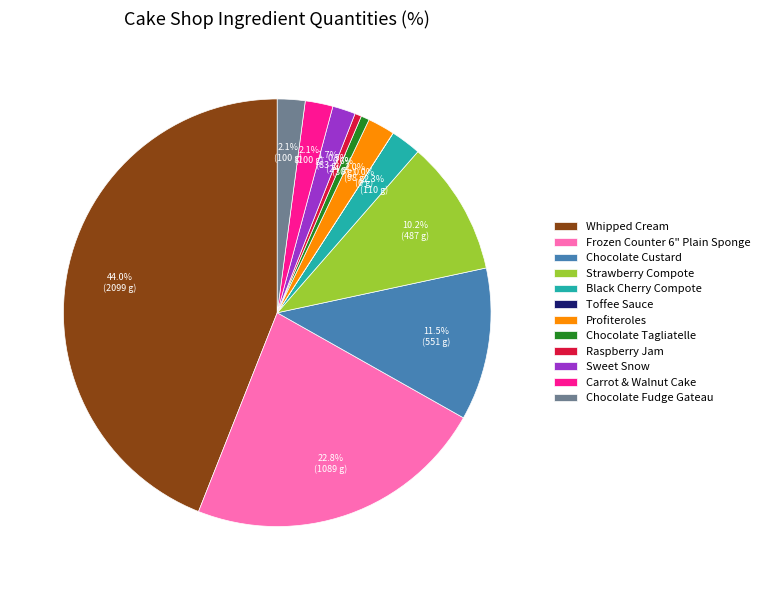

Which has a higher value, Frozen Counter 6" Plain Sponge or Strawberry Compote?

Frozen Counter 6" Plain Sponge